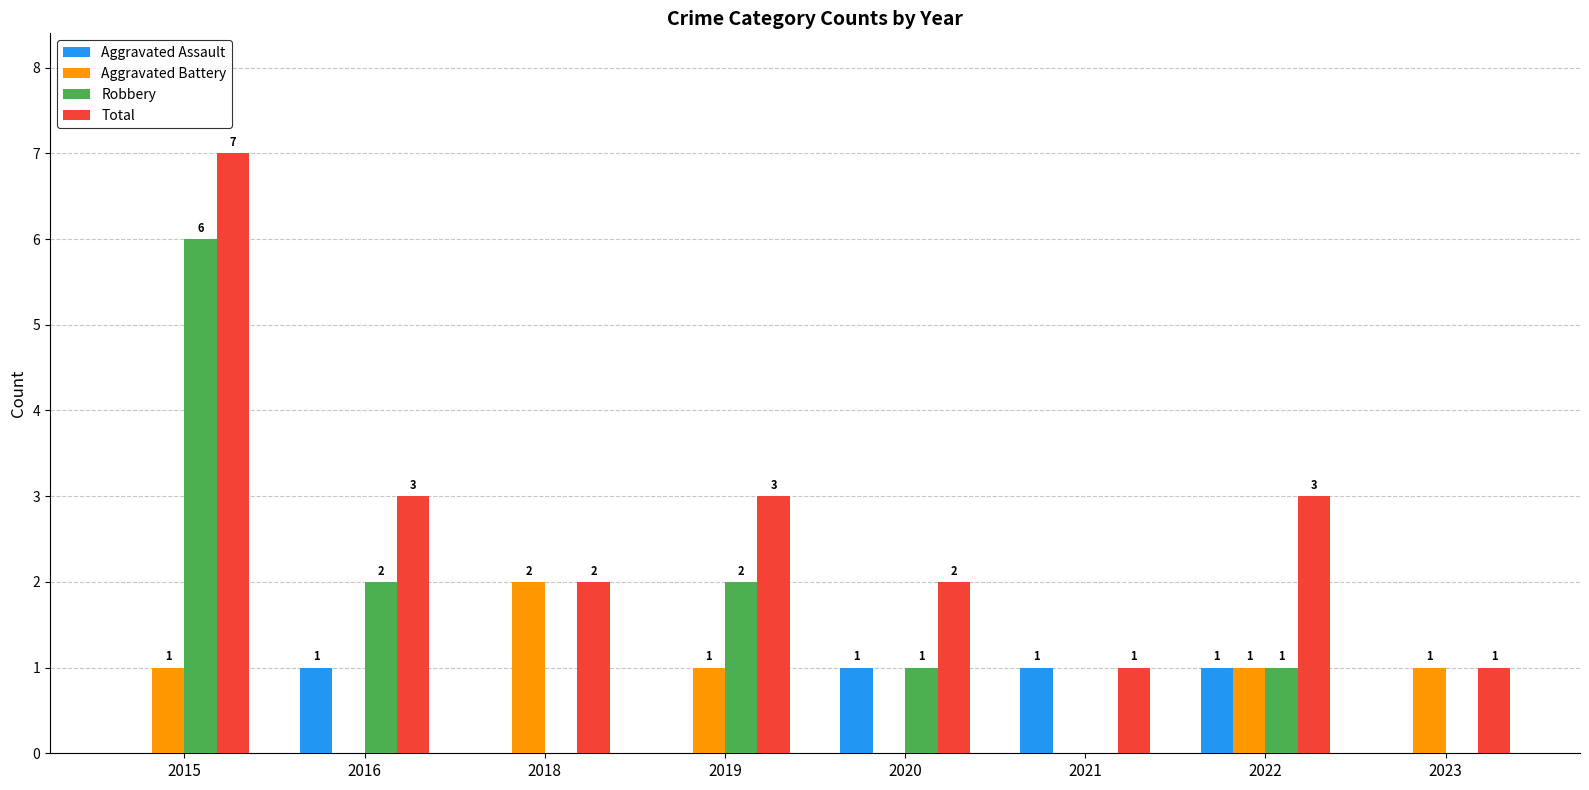

What is the highest value of the Robbery series?

6